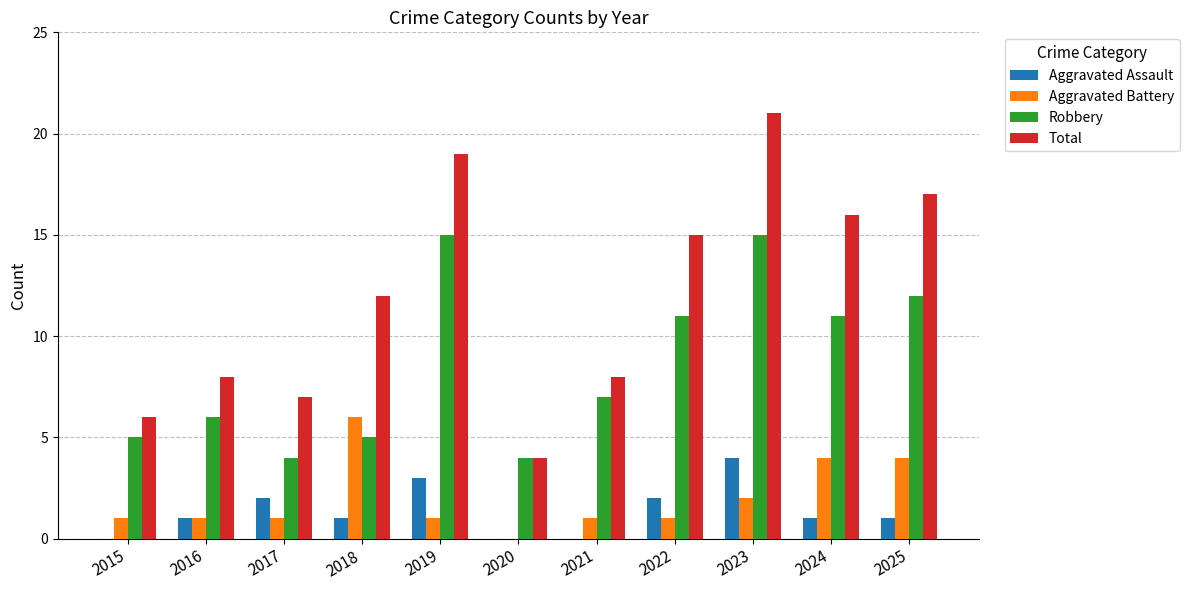

Is it true that Total equals 1 at 2020?

False